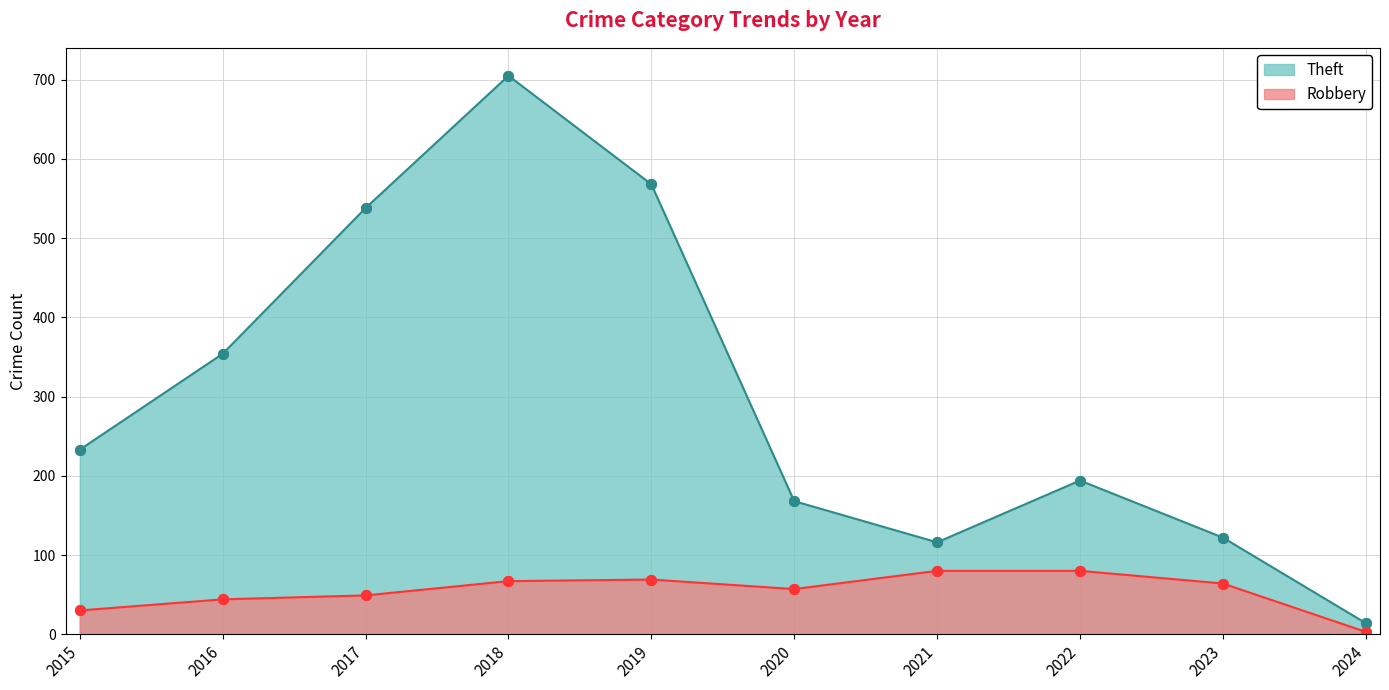

True or false: Robbery has more than 2 points higher than both neighbors.

False